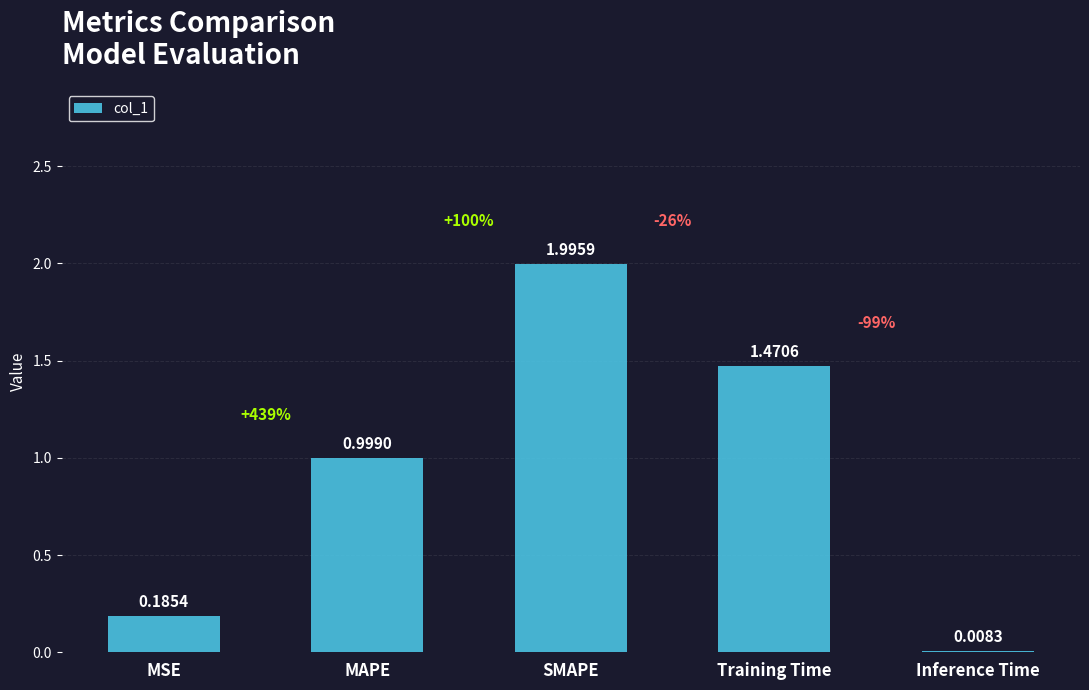

Which has a higher value, MAPE or Training Time?

Training Time